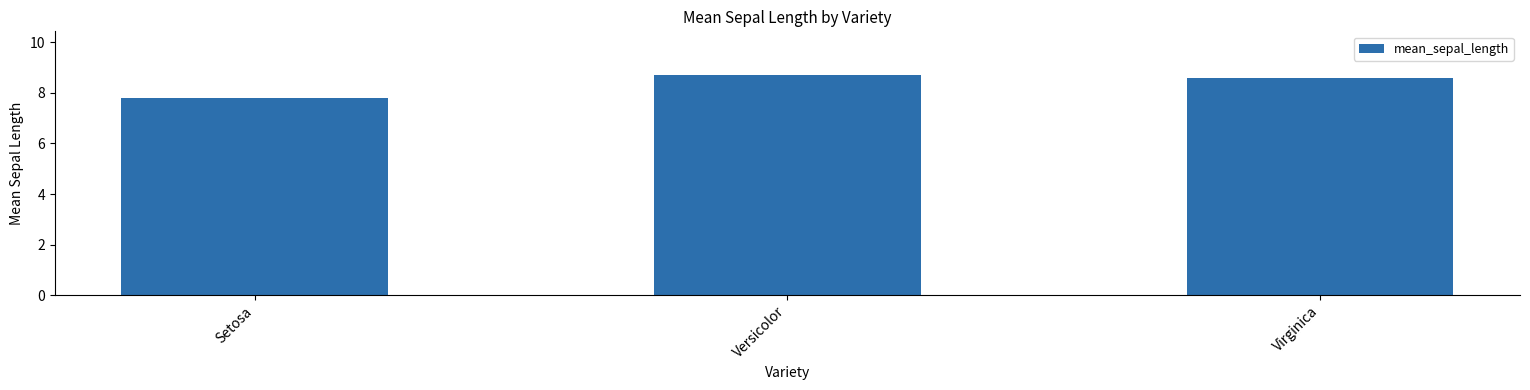

What is the approximate value at Virginica?

8.6